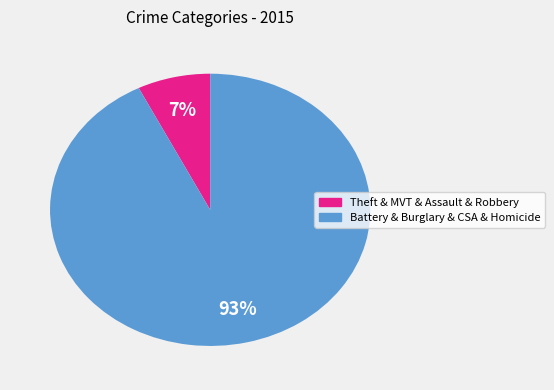

To the nearest percent, what is the average slice percentage?

50%